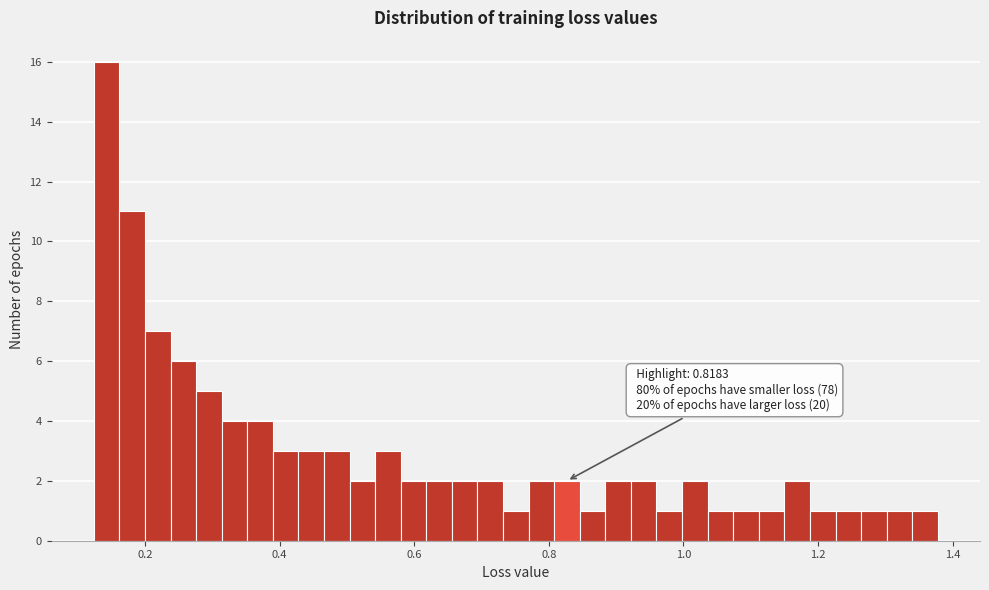

Around what value on the x-axis is the tallest bar? Give the approximate position of its centre, as read against the axis.

0.14